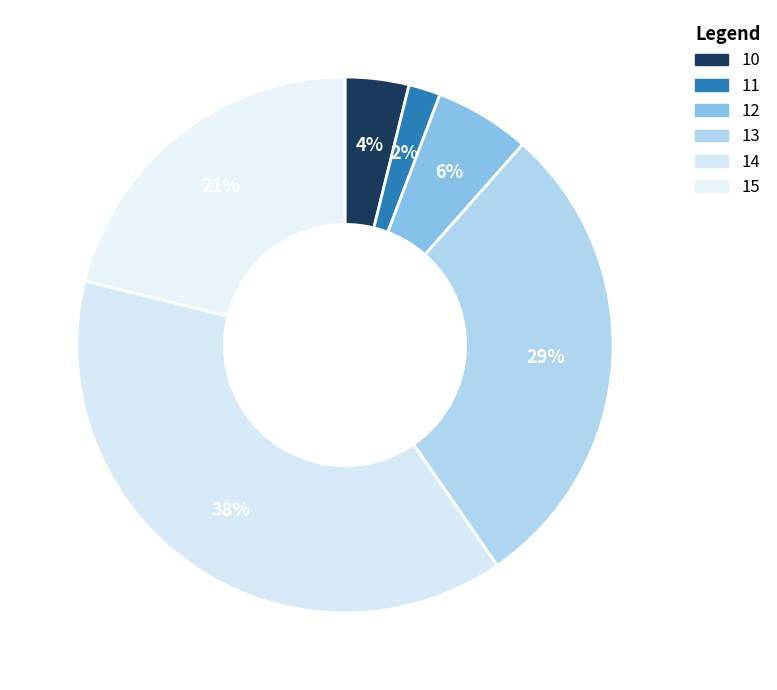

Between 13 and 10, which is larger?

13